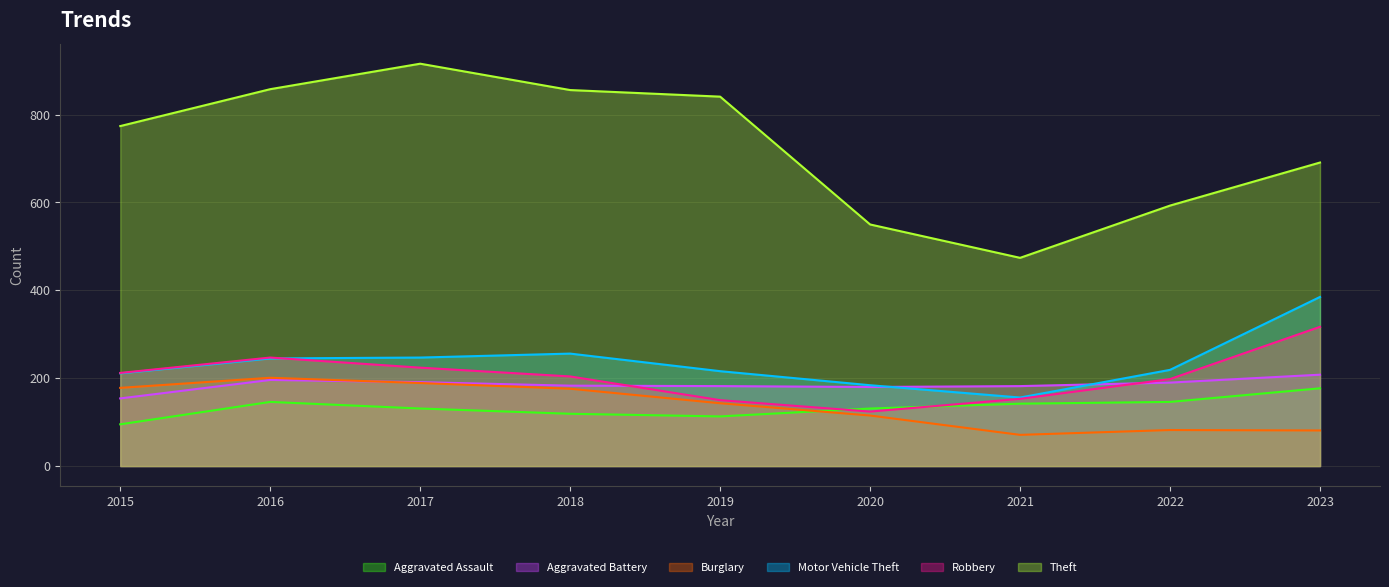

The Robbery series shows 153 at 2021. True or false?

True